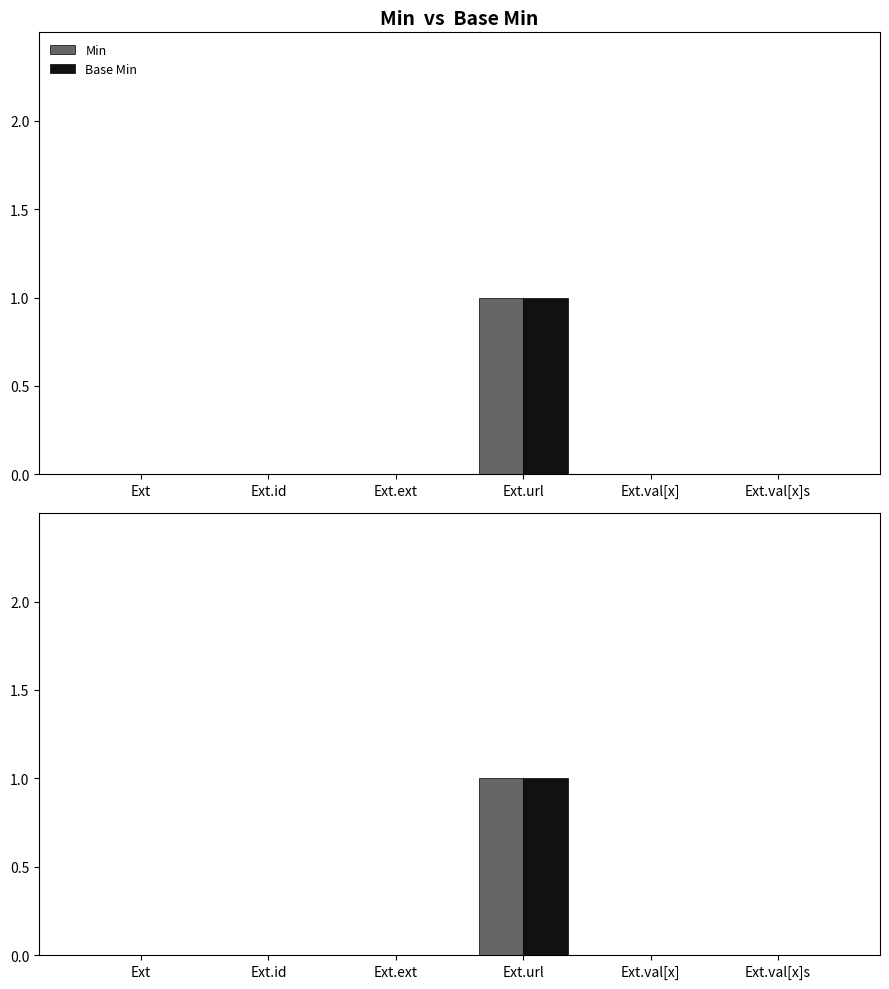

How many groups of bars are there?

6